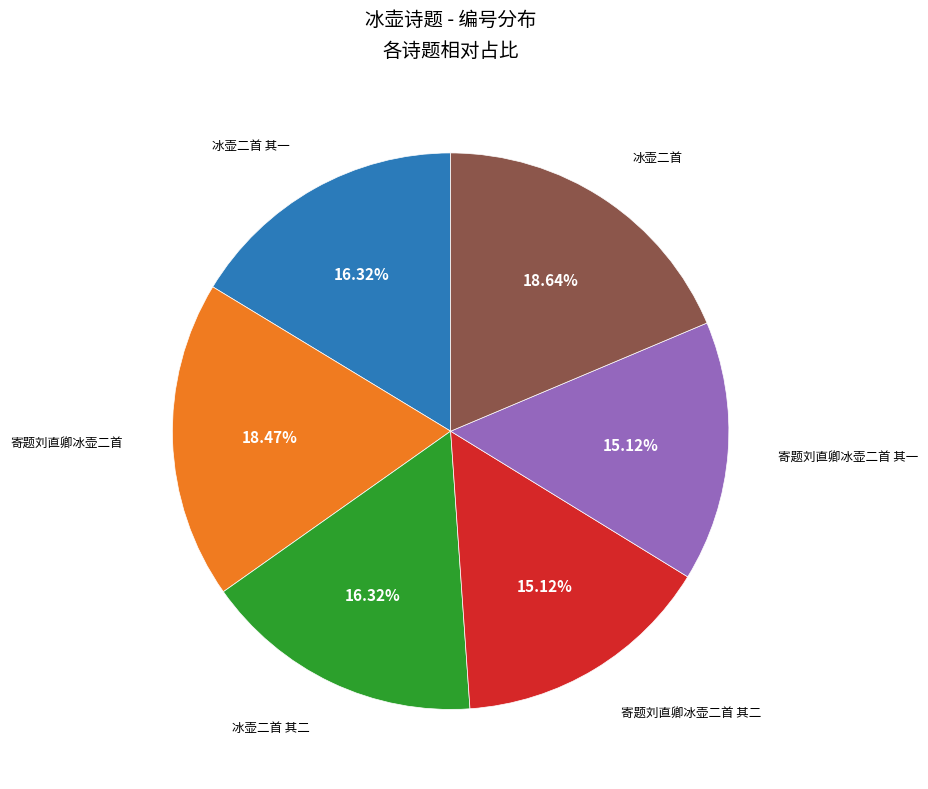

Is there a majority slice in this chart?

No